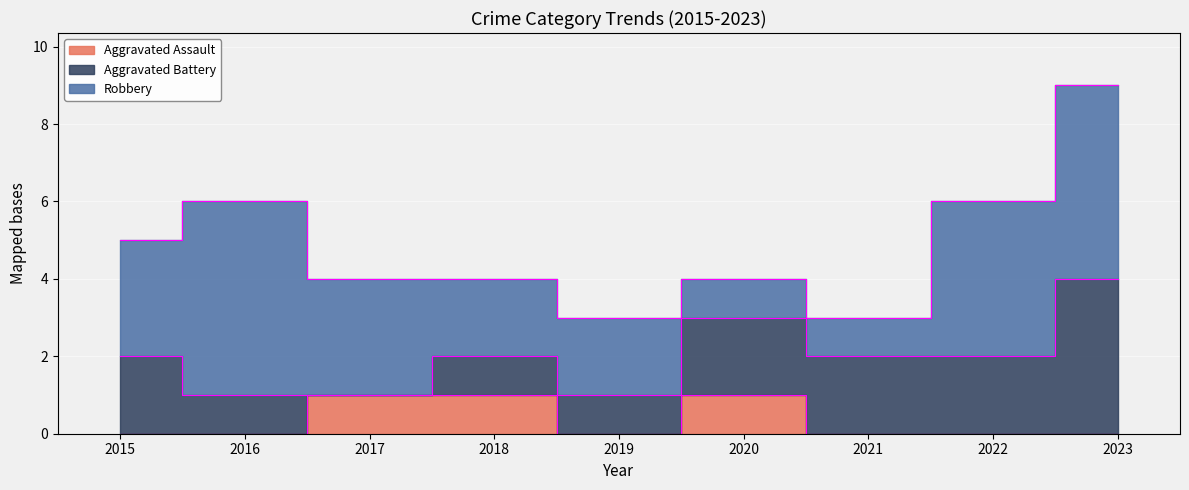

Which series has the largest total across all categories?

Robbery